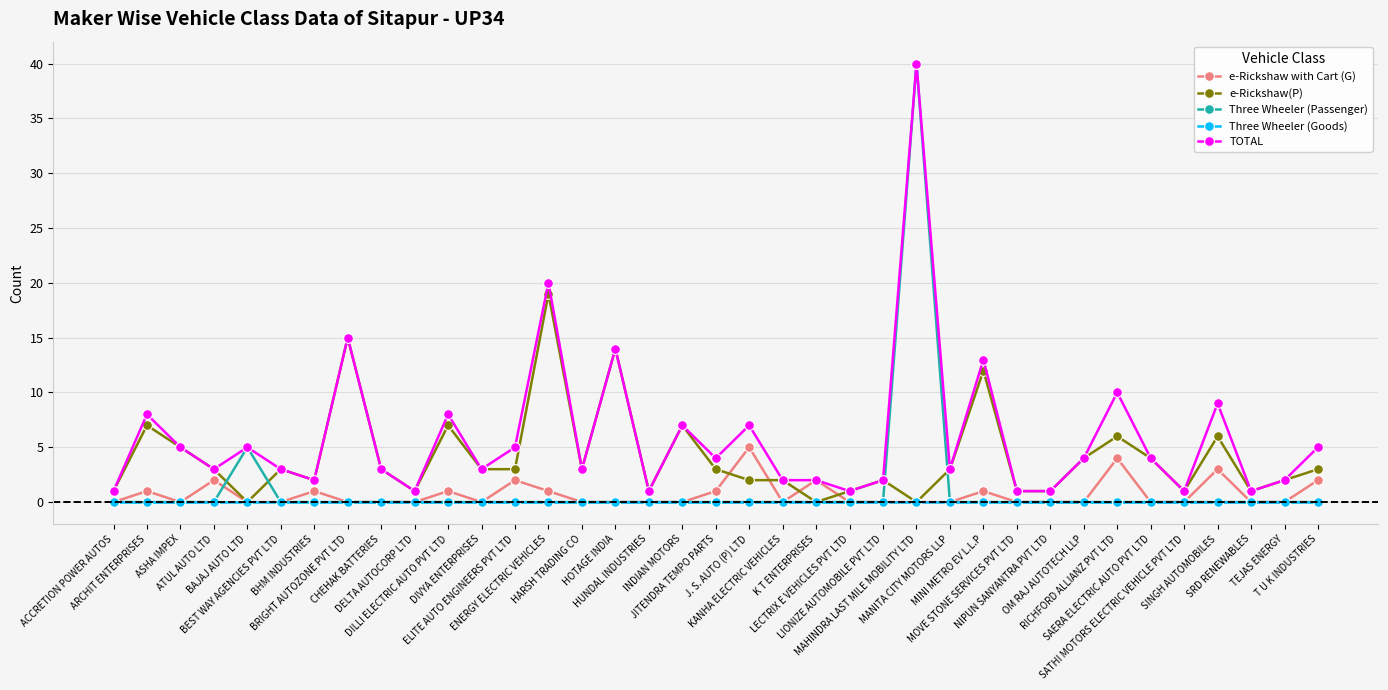

Count the e-Rickshaw with Cart (G) values in the range 0 to 1.

30